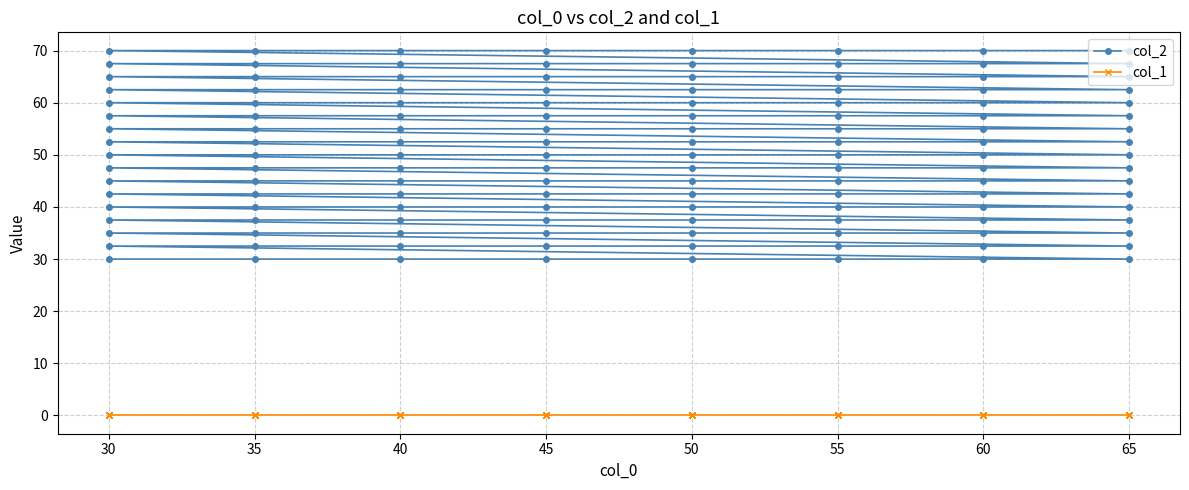

At which label is col_1 closest to 0?

30